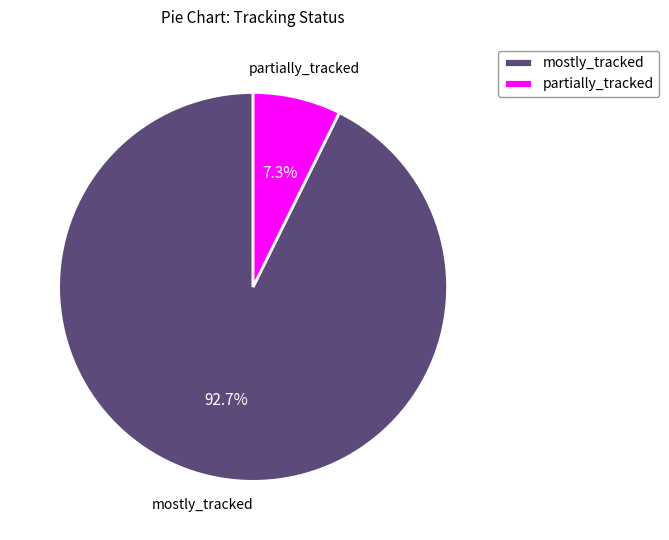

Rank the categories by value from lowest to highest.

partially_tracked, mostly_tracked